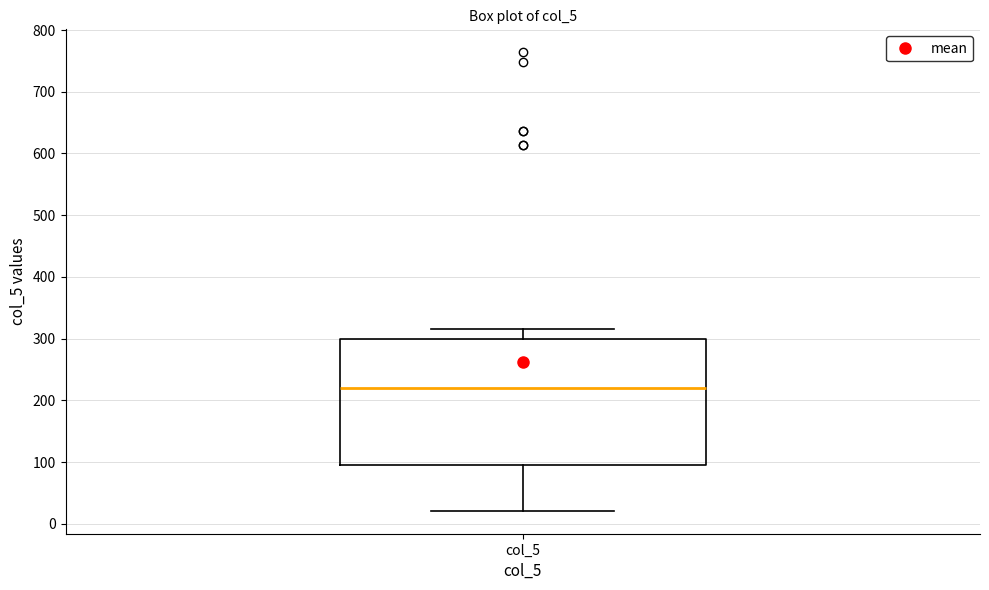

Where is the lower edge of the box for col_5 on the y-axis? The values are not printed on the chart, so give them approximately, as read against the axis.

100